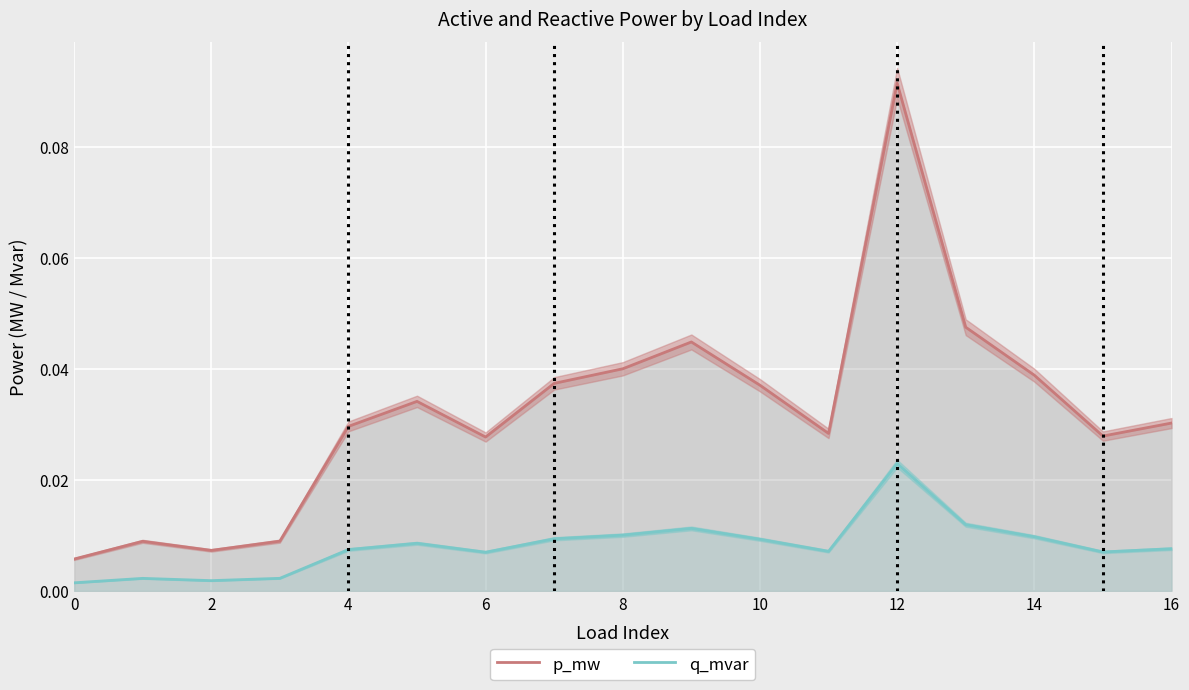

True or false: p_mw and q_mvar cross at least once.

False